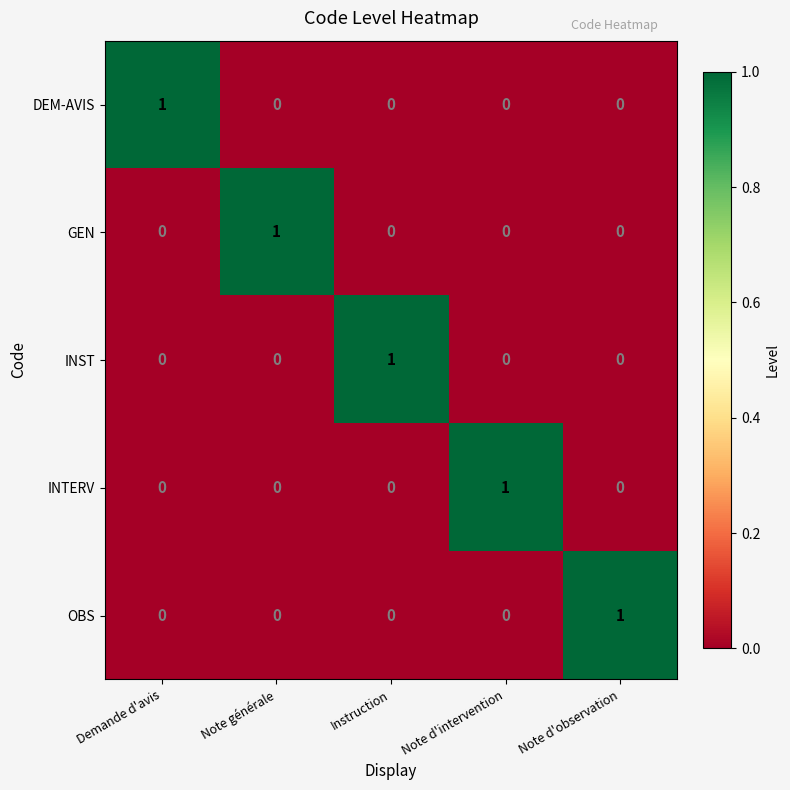

Reading left to right, transcribe all the data shown in this chart.

DEM-AVIS: Demande d'avis=1	Note générale=0	Instruction=0	Note d'intervention=0	Note d'observation=0
GEN: Demande d'avis=0	Note générale=1	Instruction=0	Note d'intervention=0	Note d'observation=0
INST: Demande d'avis=0	Note générale=0	Instruction=1	Note d'intervention=0	Note d'observation=0
INTERV: Demande d'avis=0	Note générale=0	Instruction=0	Note d'intervention=1	Note d'observation=0
OBS: Demande d'avis=0	Note générale=0	Instruction=0	Note d'intervention=0	Note d'observation=1